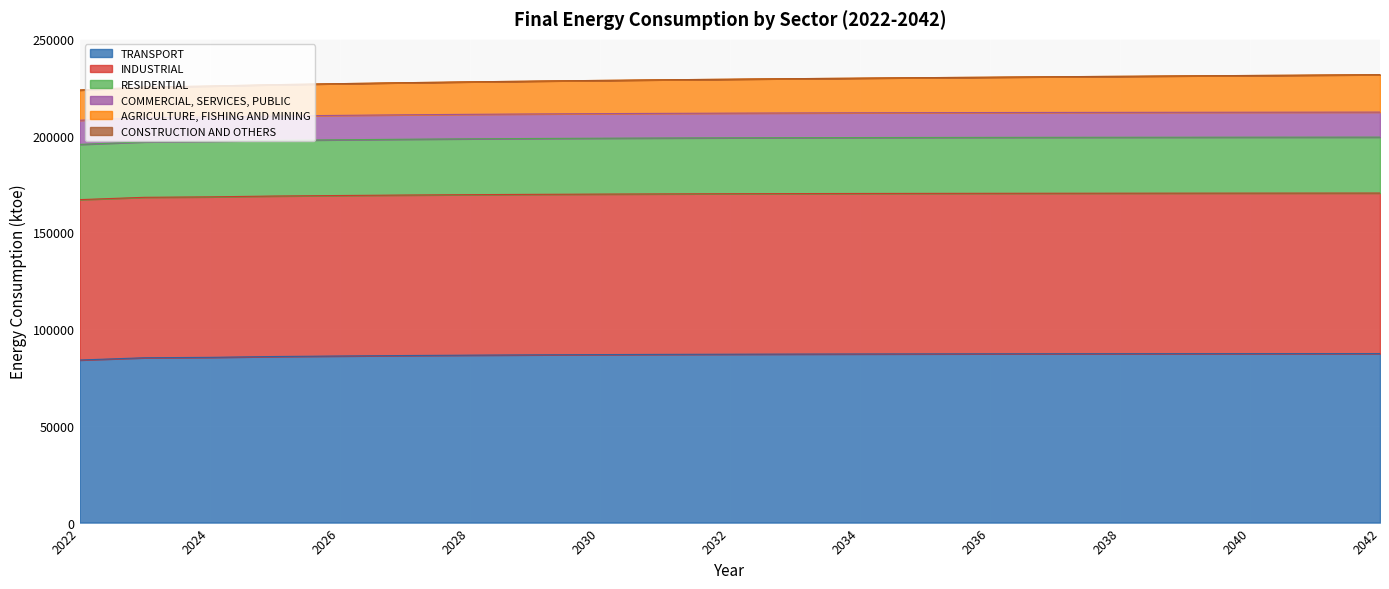

What is the maximum value for TRANSPORT?

87384.0